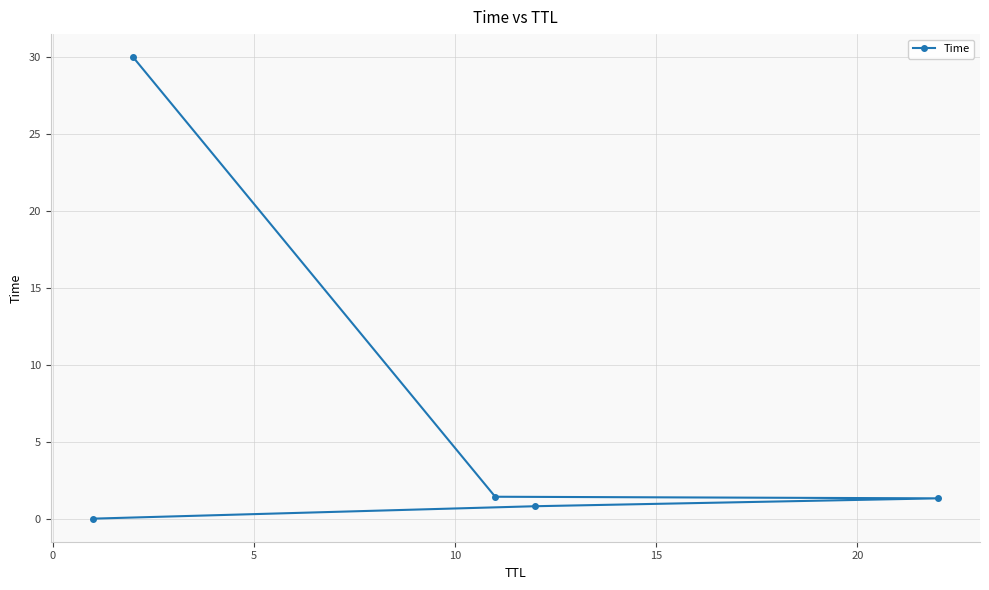

What is the greatest value displayed?

30.0